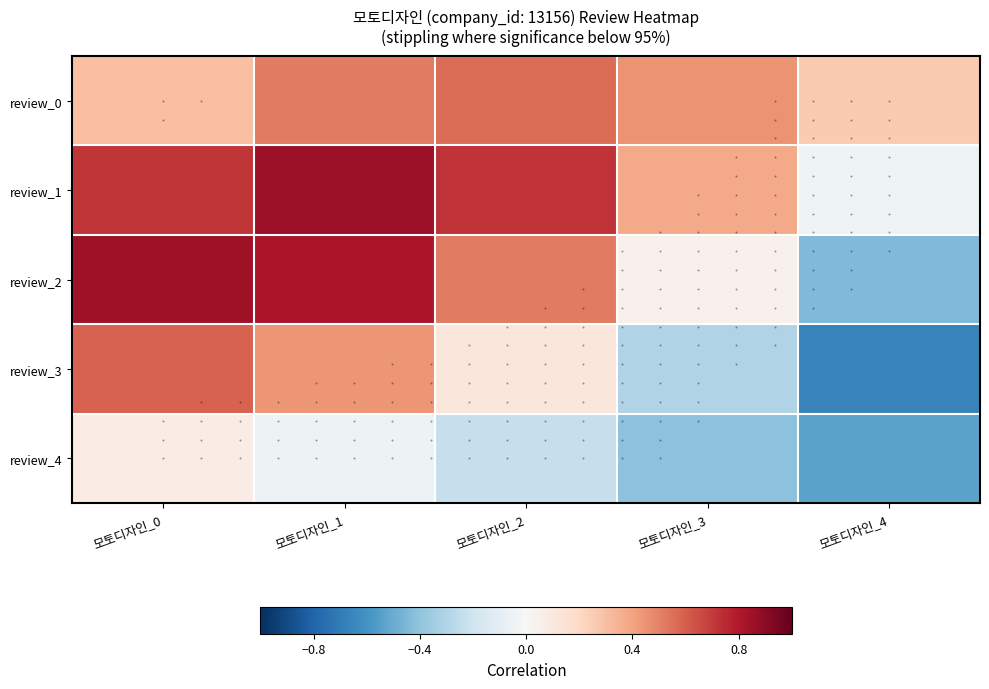

Reading right to left, what are all the values shown in this chart?

review_0: 모토디자인_4=0.3	모토디자인_3=0.4	모토디자인_2=0.6	모토디자인_1=0.5	모토디자인_0=0.3
review_1: 모토디자인_4=-0.0	모토디자인_3=0.4	모토디자인_2=0.7	모토디자인_1=0.9	모토디자인_0=0.7
review_2: 모토디자인_4=-0.4	모토디자인_3=0.0	모토디자인_2=0.5	모토디자인_1=0.8	모토디자인_0=0.8
review_3: 모토디자인_4=-0.7	모토디자인_3=-0.3	모토디자인_2=0.1	모토디자인_1=0.4	모토디자인_0=0.6
review_4: 모토디자인_4=-0.5	모토디자인_3=-0.4	모토디자인_2=-0.2	모토디자인_1=-0.1	모토디자인_0=0.1